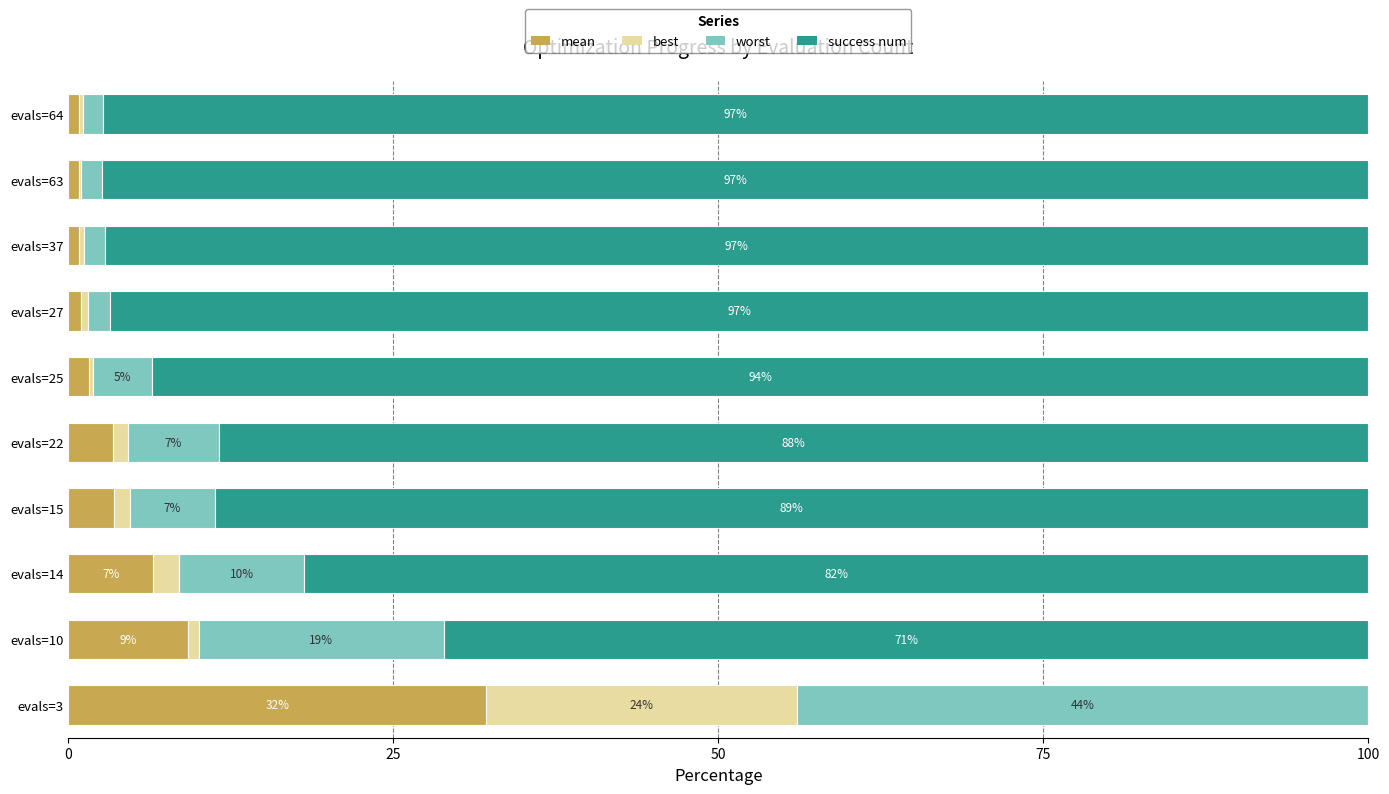

What is the total value across all series at evals=3?

100.0